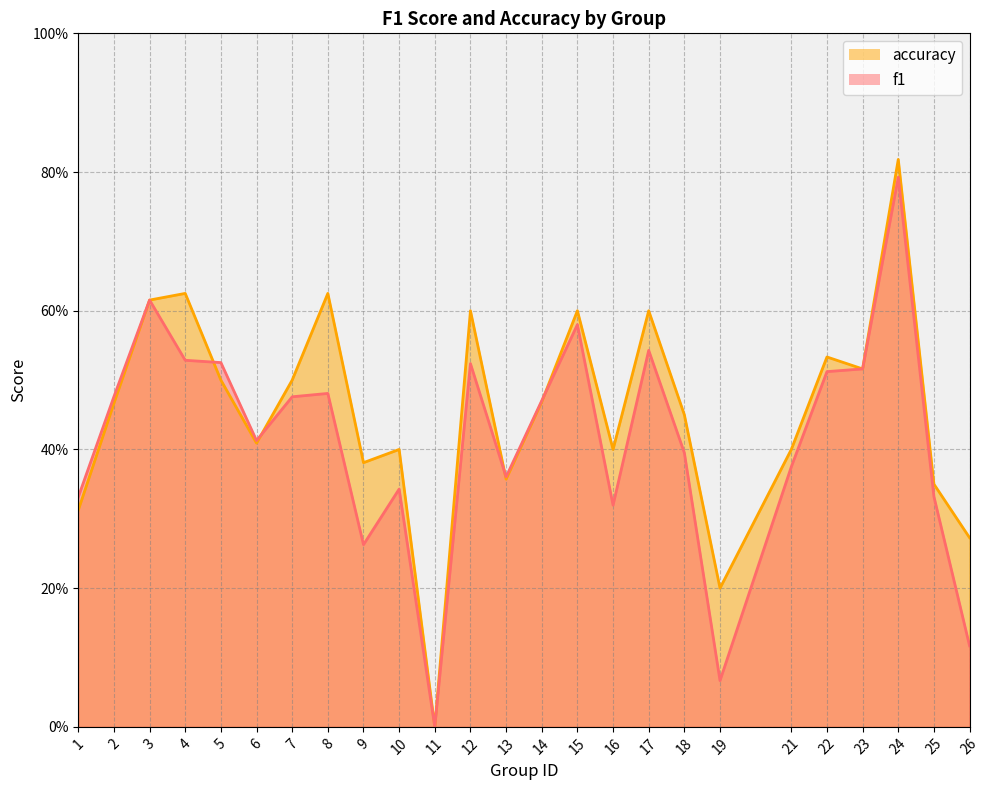

What is the difference between the highest and lowest values at 12?

0.1